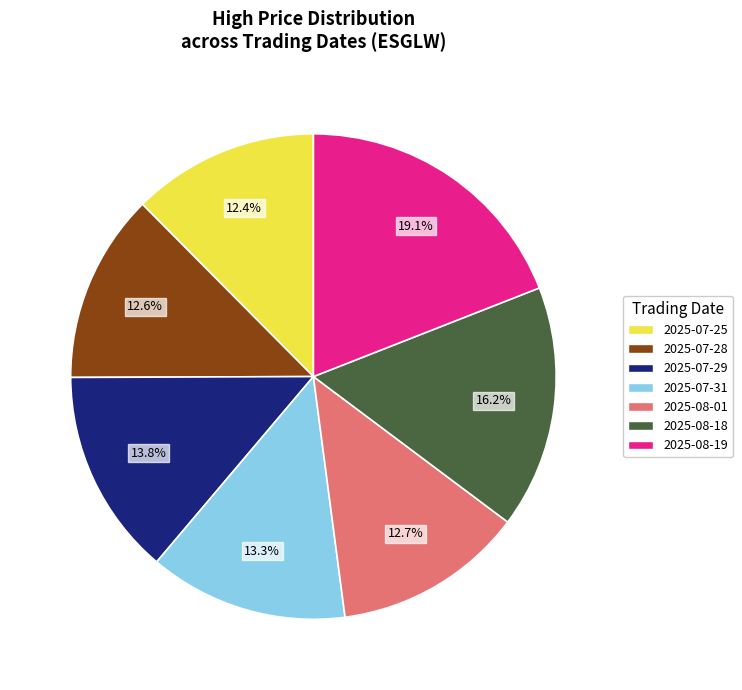

Which slice is the largest?

2025-08-19